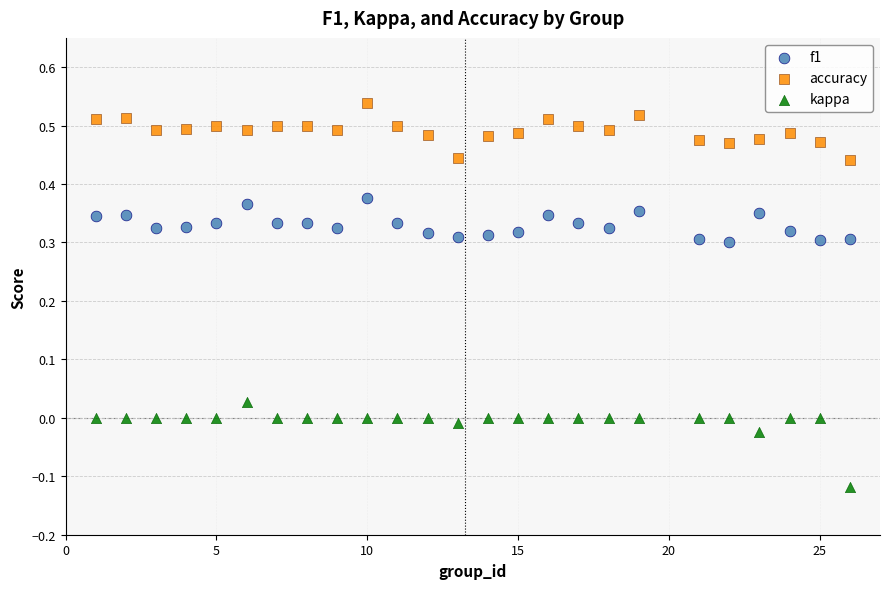

What is the X range (max minus min) for the scatter plot?

25.0